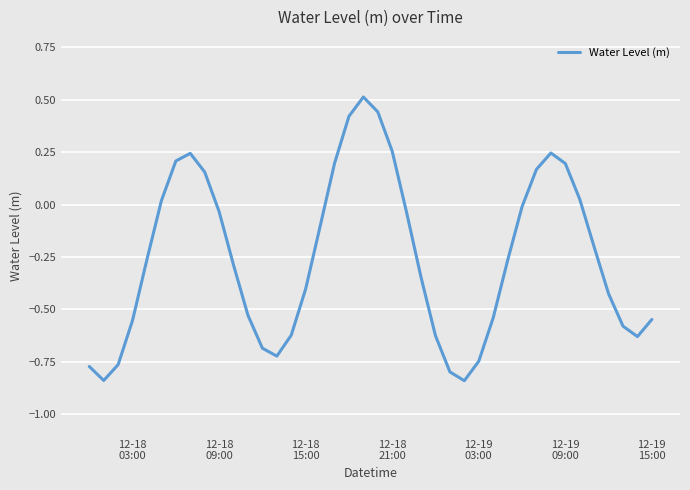

What is the difference between the maximum and minimum values?

1.4